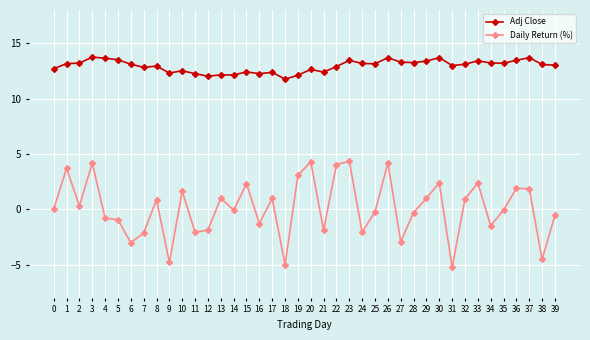

Count the number of categories in the chart.

40